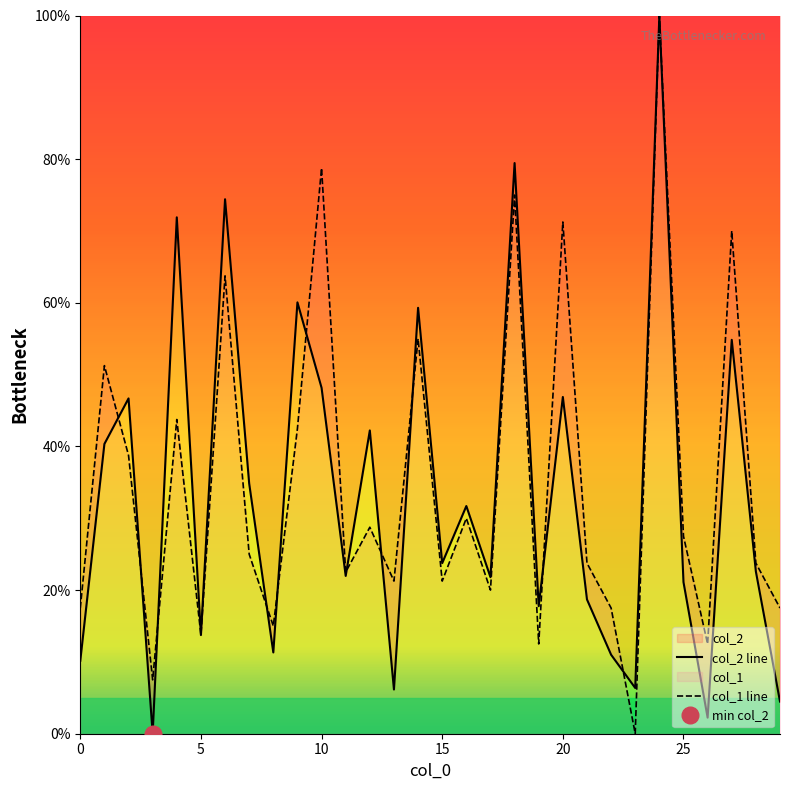

Does the chart display data point markers on the line(s)?

No